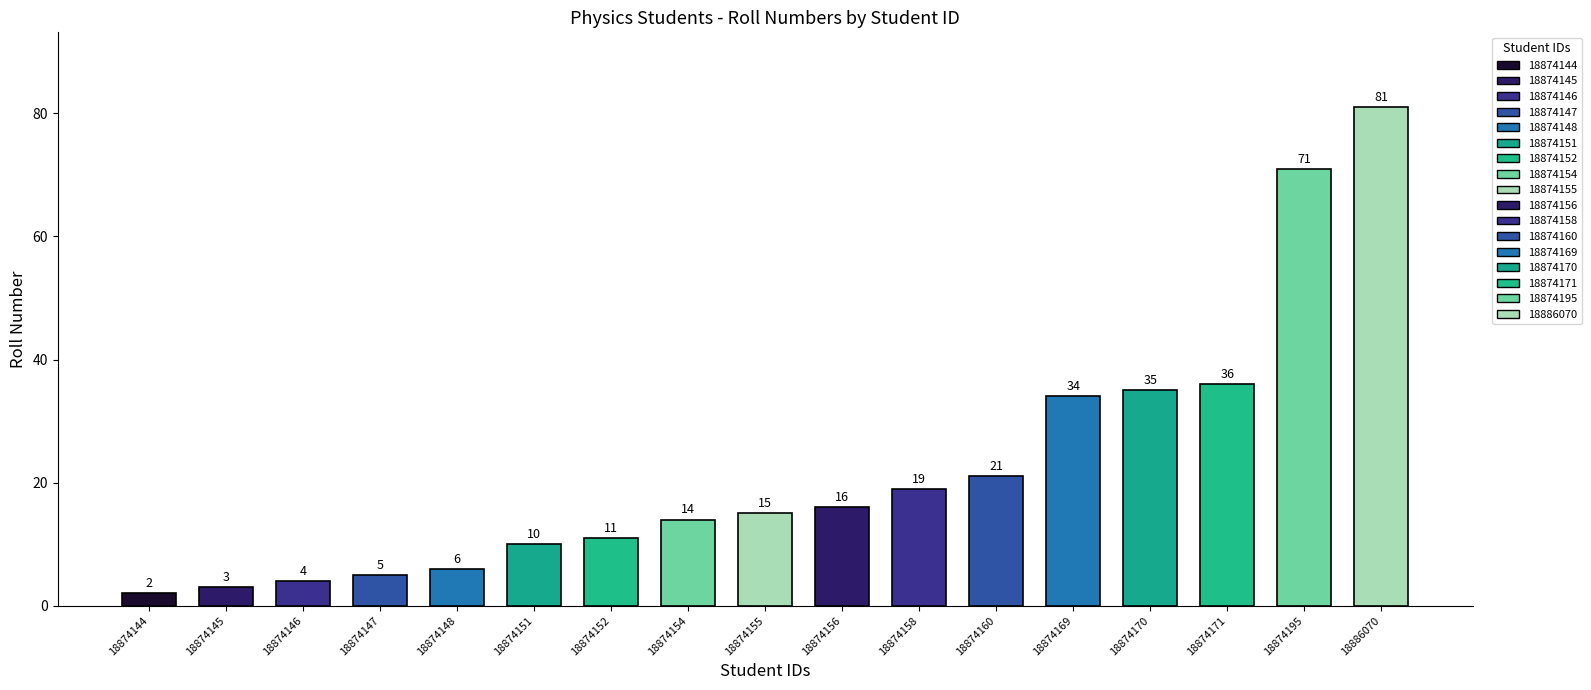

Does the chart contain stacked bars?

No